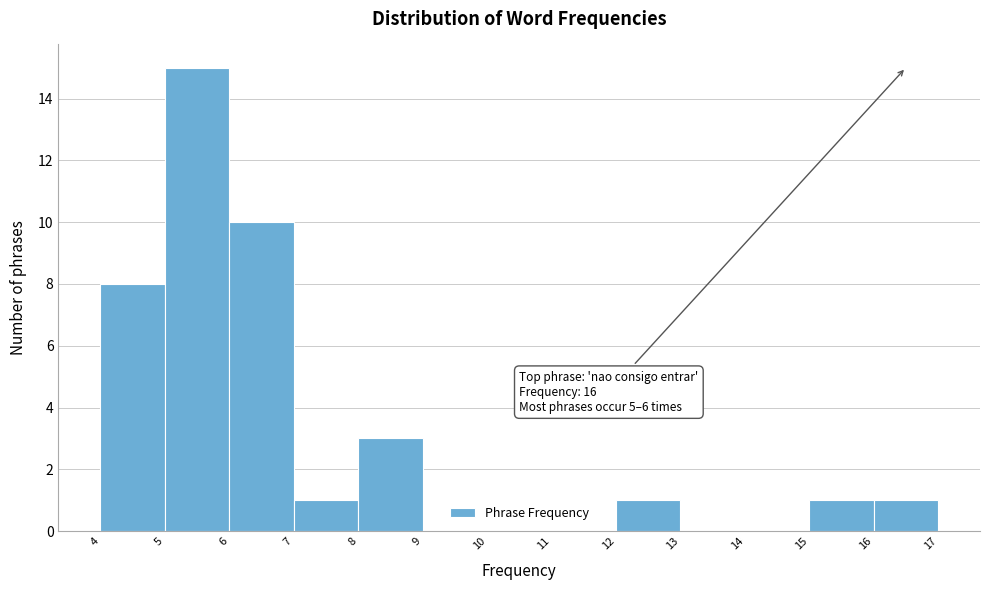

Reading left to right, list all the values displayed in this chart.

4=8	5=15	6=10	7=1	8=3	9=0	10=0	11=0	12=1	13=0	14=0	15=1	16=1